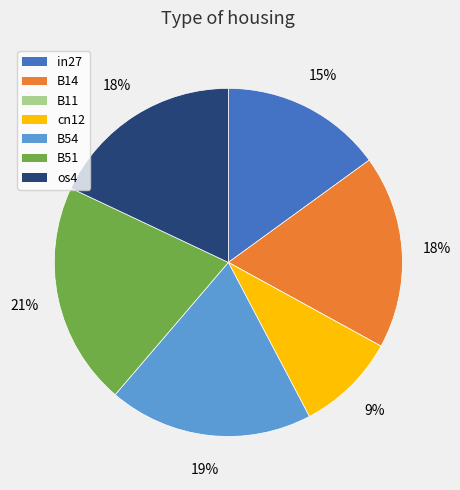

What percentage is the B54 slice, to the nearest percent?

19%